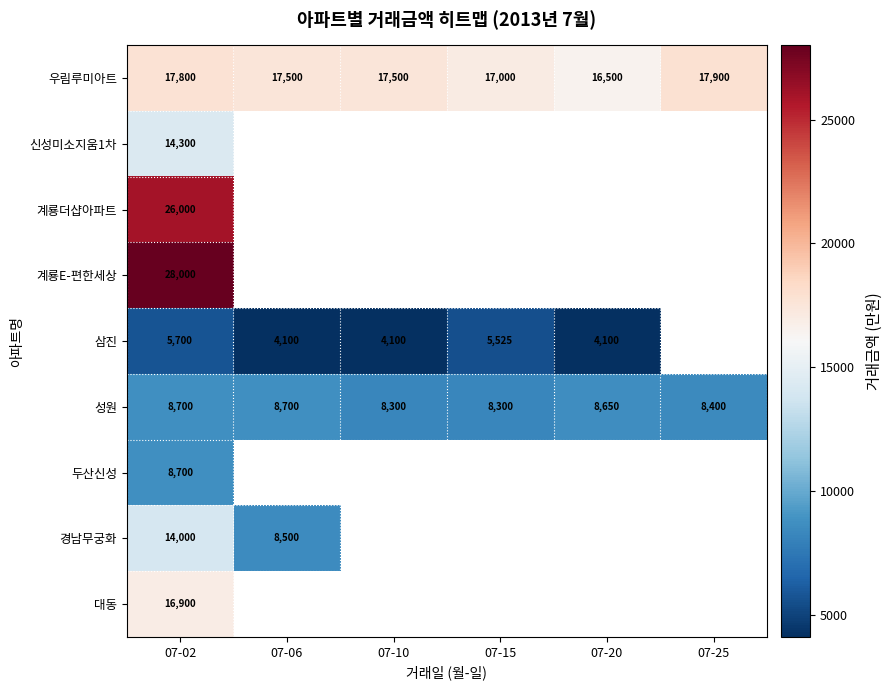

Count the number of data series in this chart.

9